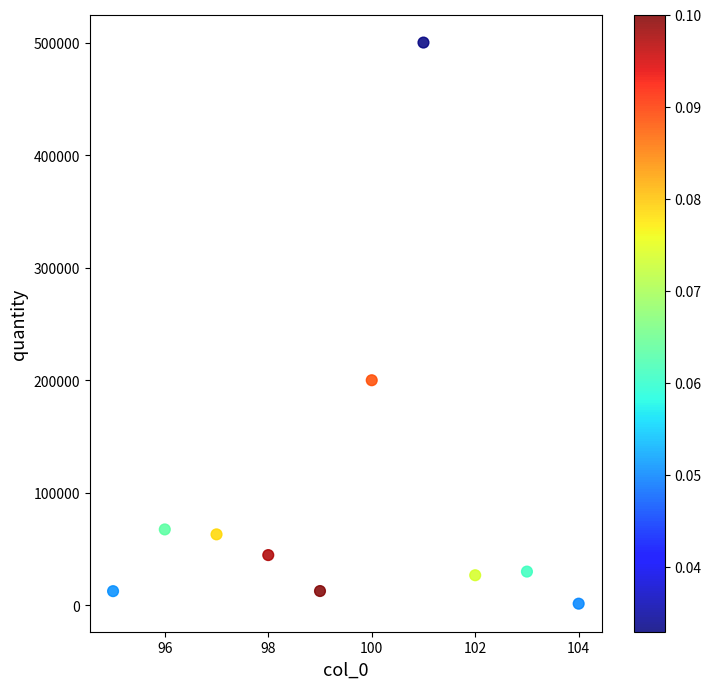

What is the average X value?

100